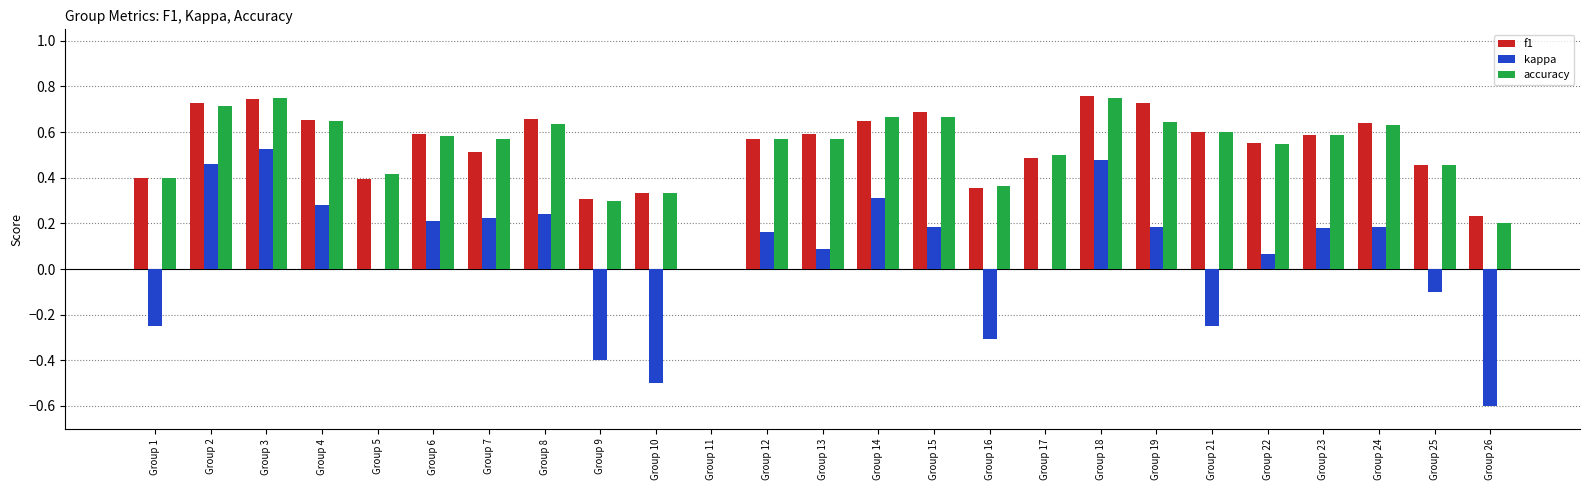

How many data points in accuracy are above 0?

24